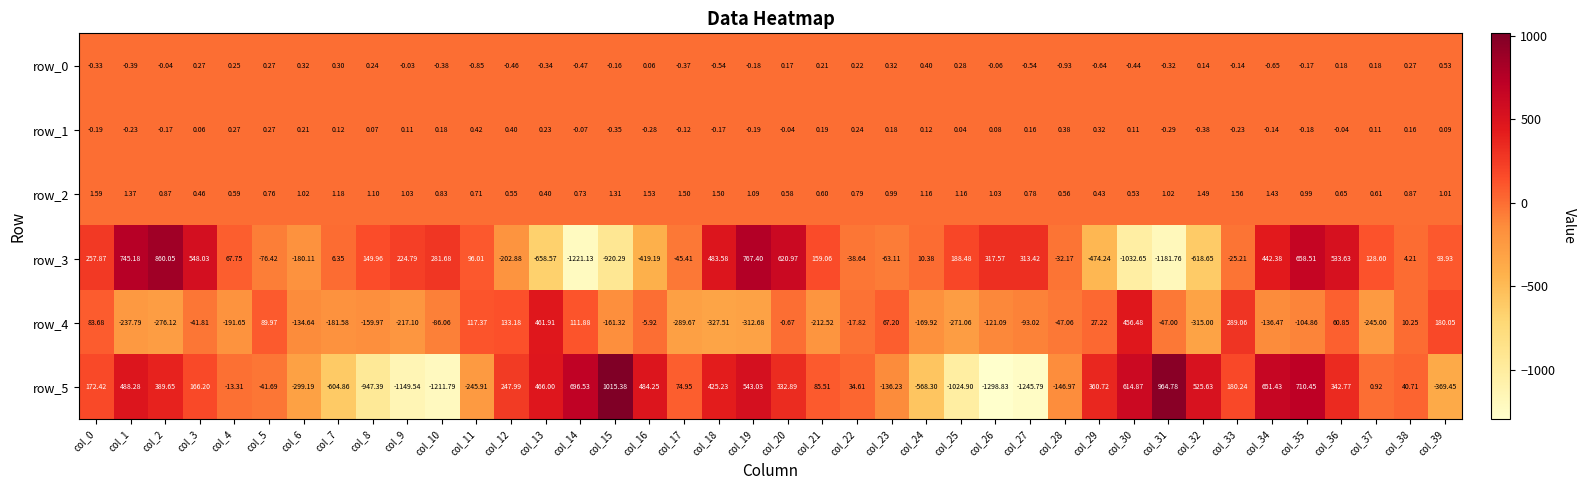

Where is row_0 nearest to the value 0?

col_9